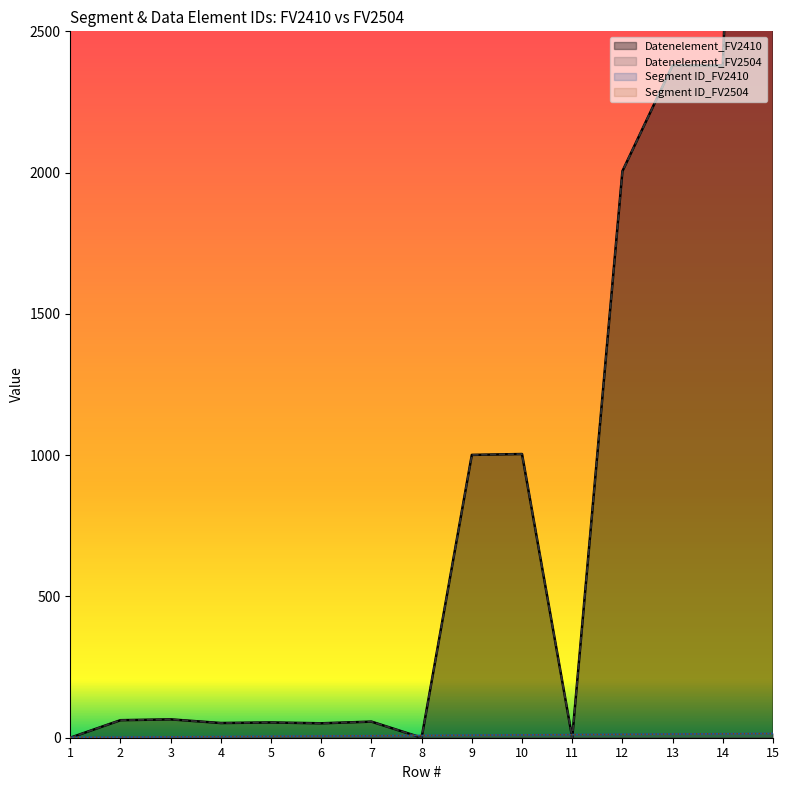

Is it true that Segment ID_FV2504 equals 9 at 15?

False